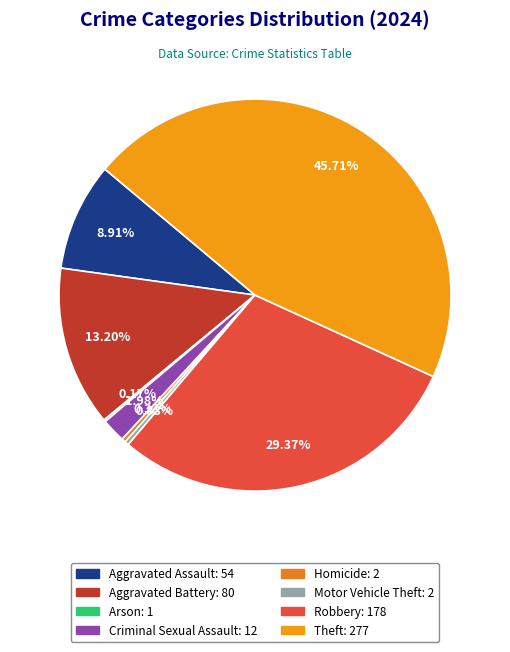

Is it true that Aggravated Assault is 9% of the pie?

True